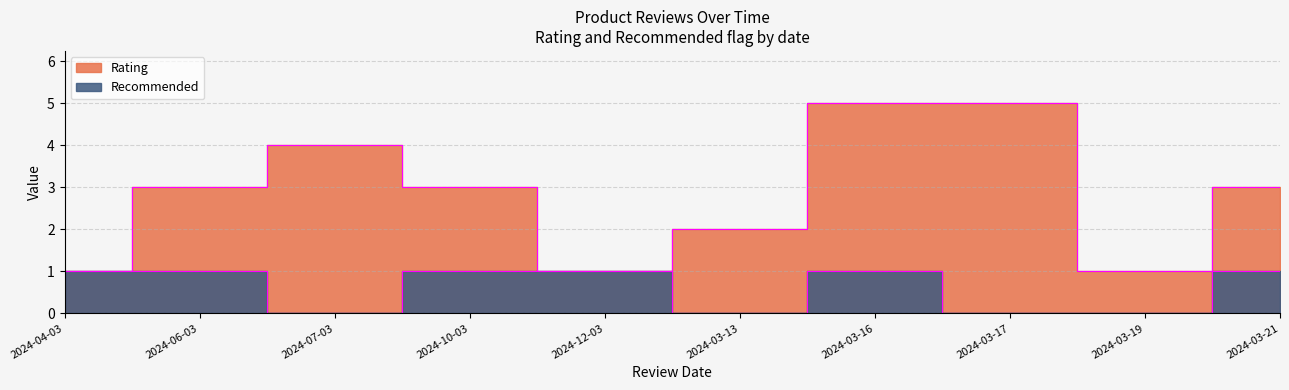

Where is the first local maximum for Recommended?

2024-03-16